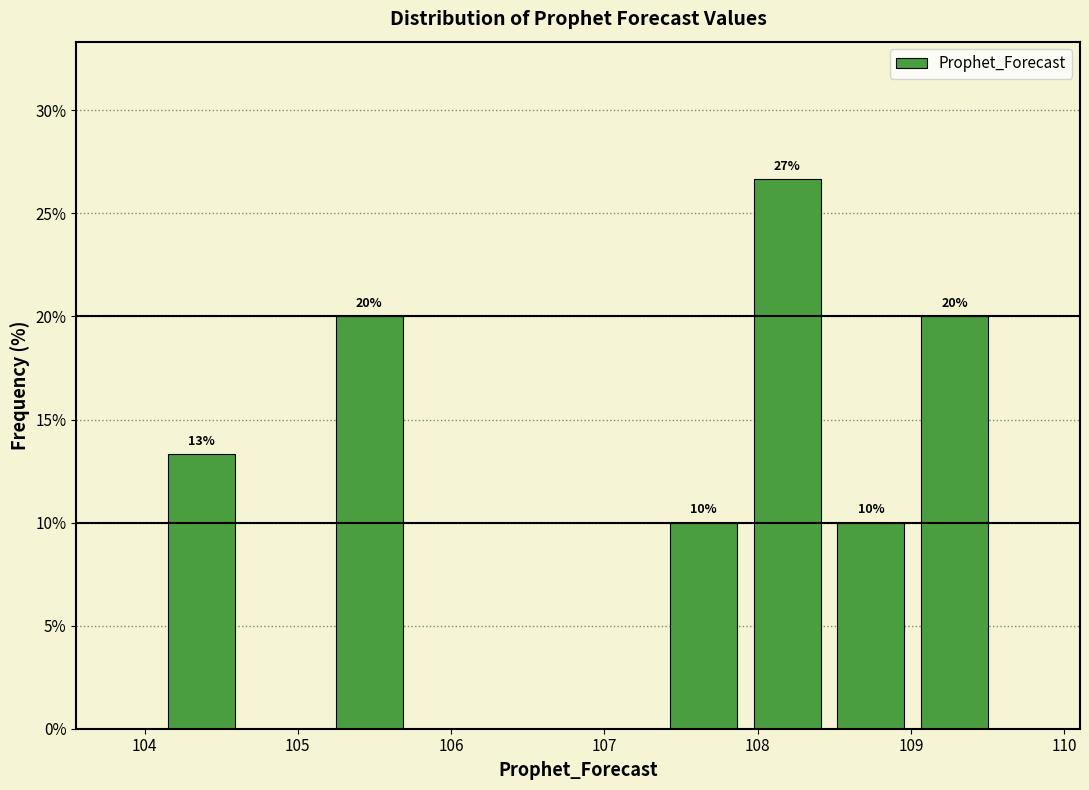

Which range on the x-axis has the tallest bar?

107.9 to 108.5